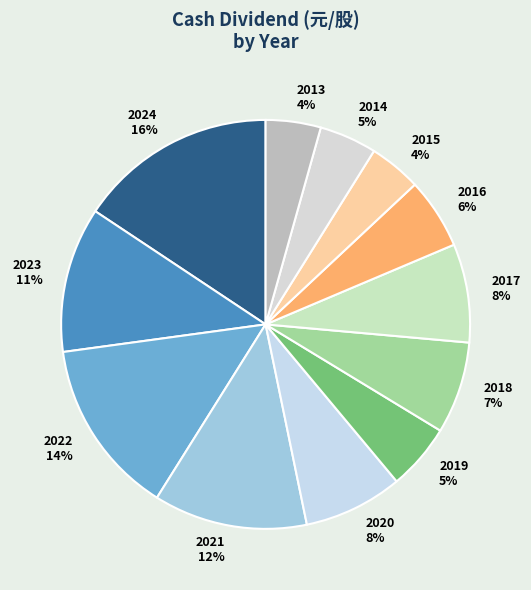

To the nearest percent, what is the combined percentage of 2020 and 2022?

22%